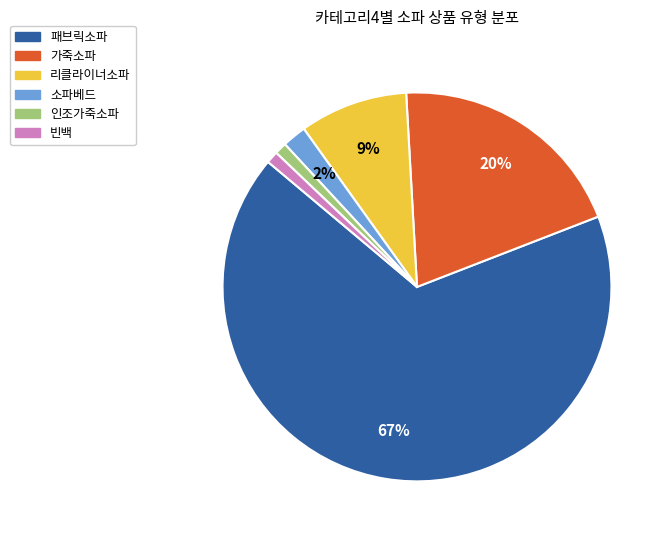

Between 소파베드 and 인조가죽소파, which is larger?

소파베드